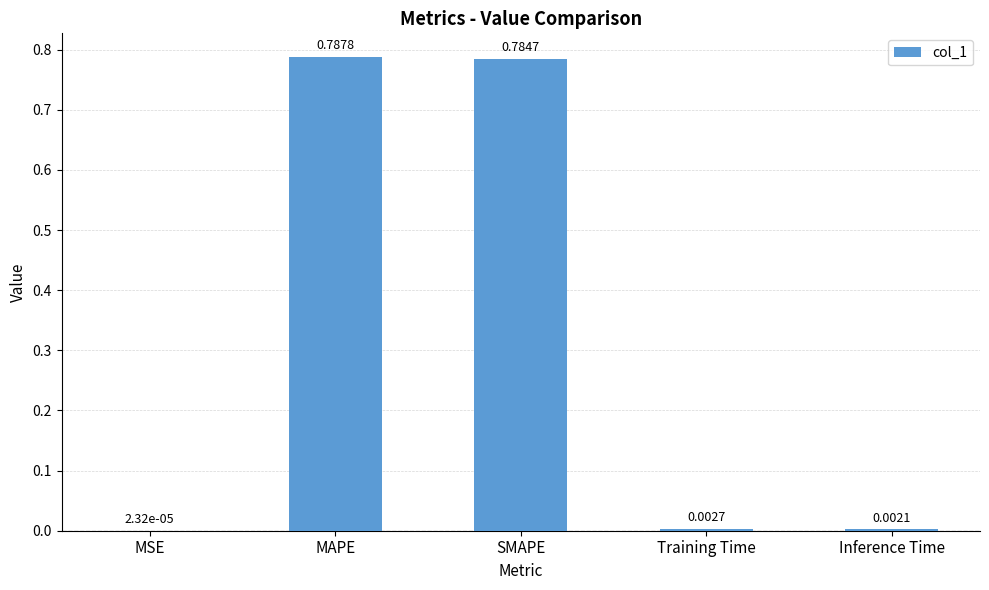

What is the sum of all values?

1.6